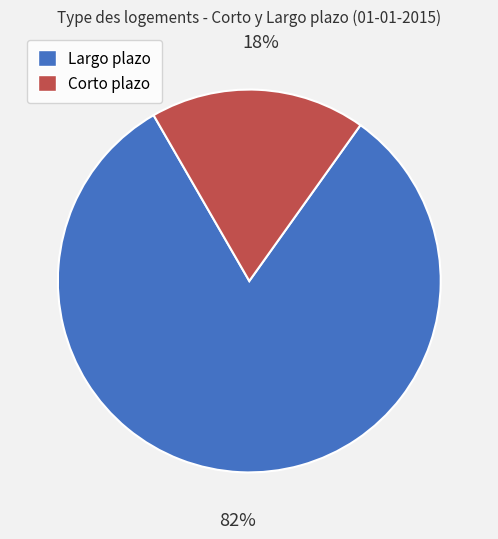

Which has a higher value, Corto plazo or Largo plazo?

Largo plazo